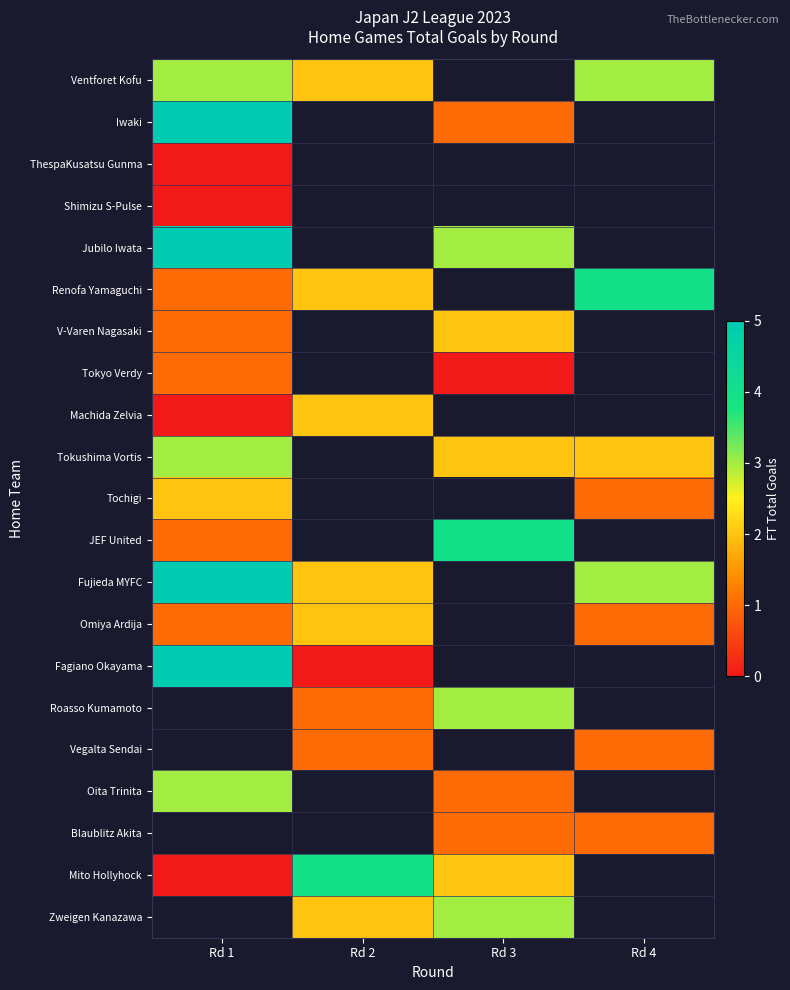

List the series in order of their peak value, lowest first.

ThespaKusatsu Gunma, Shimizu S-Pulse, Tokyo Verdy, V-Varen Nagasaki, Machida Zelvia, Tochigi, Omiya Ardija, Ventforet Kofu, Tokushima Vortis, Oita Trinita, Renofa Yamaguchi, JEF United, Mito Hollyhock, Iwaki, Jubilo Iwata, Fujieda MYFC, Fagiano Okayama, Roasso Kumamoto, Vegalta Sendai, Blaublitz Akita, Zweigen Kanazawa